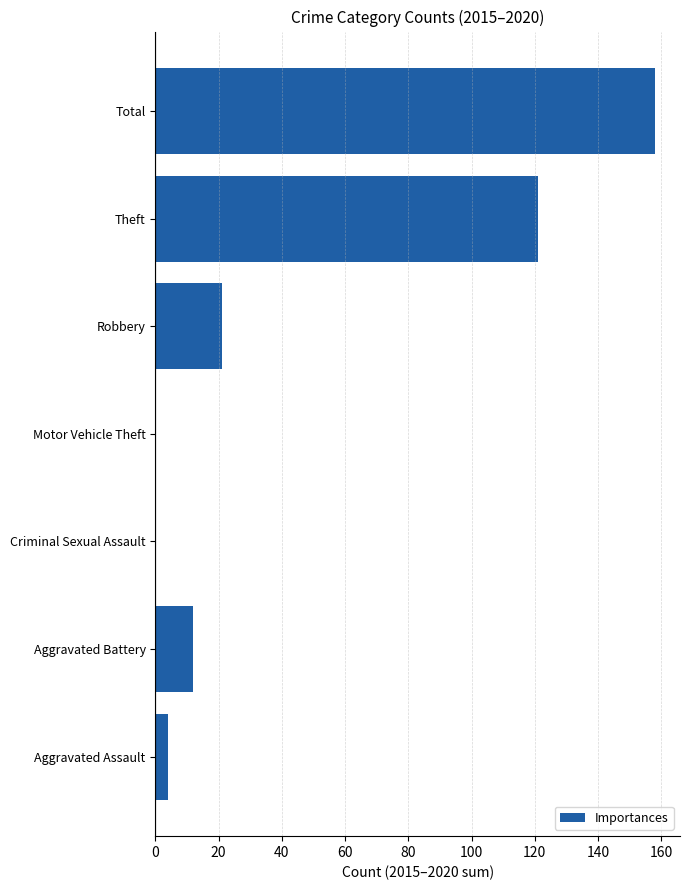

Are the bars grouped side by side (vs. stacked)?

No